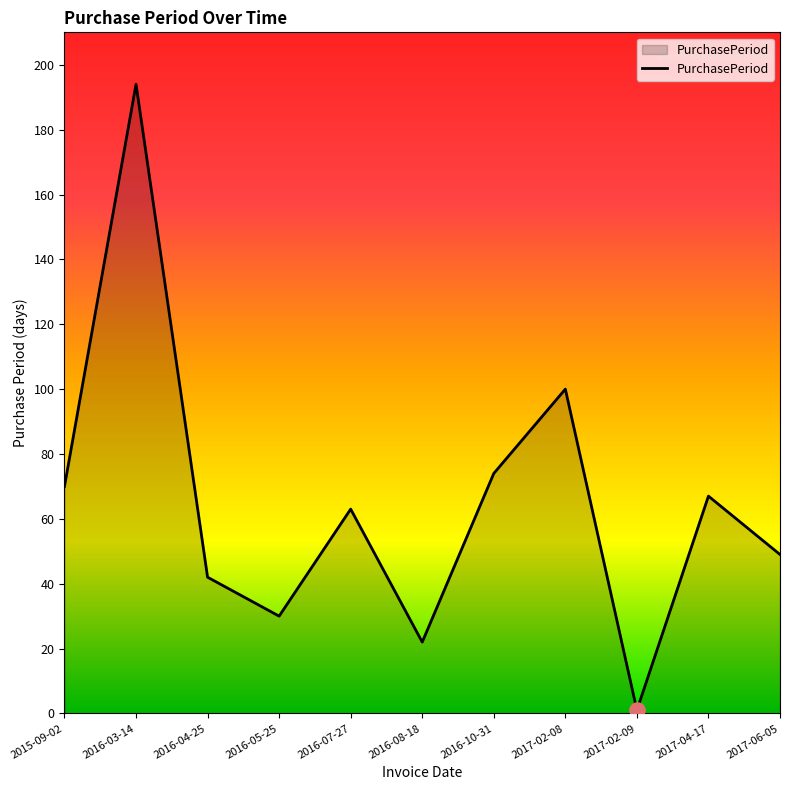

What is the ratio of the value at 2017-02-08 to the value at 2016-03-14?

0.5